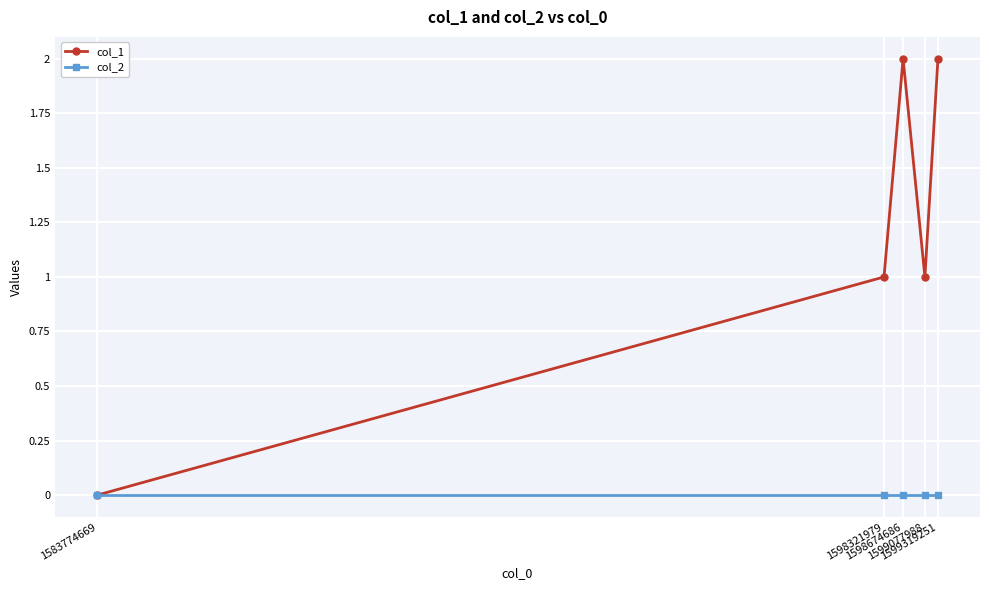

Which series has the largest total across all categories?

col_1